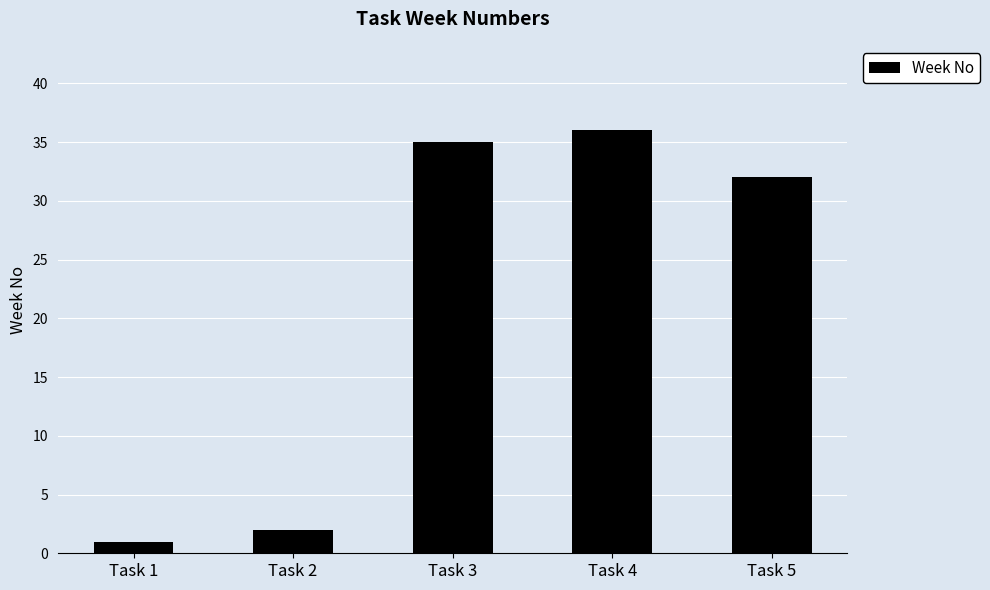

How many distinct data groups are displayed?

1